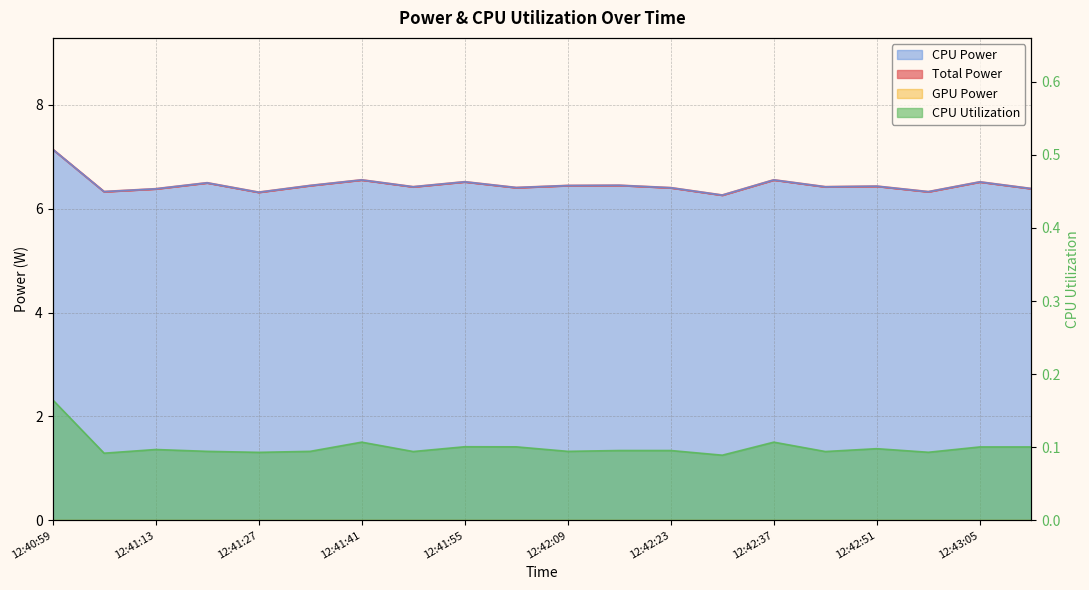

What position from the right is 12:42:30?

7